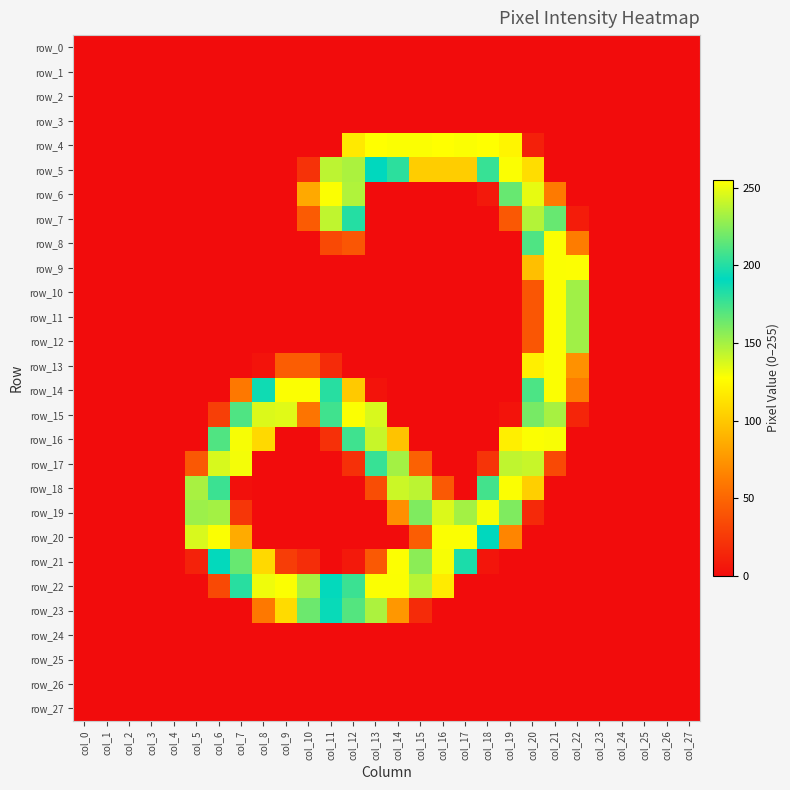

What is the average value of the row_15 series?

61